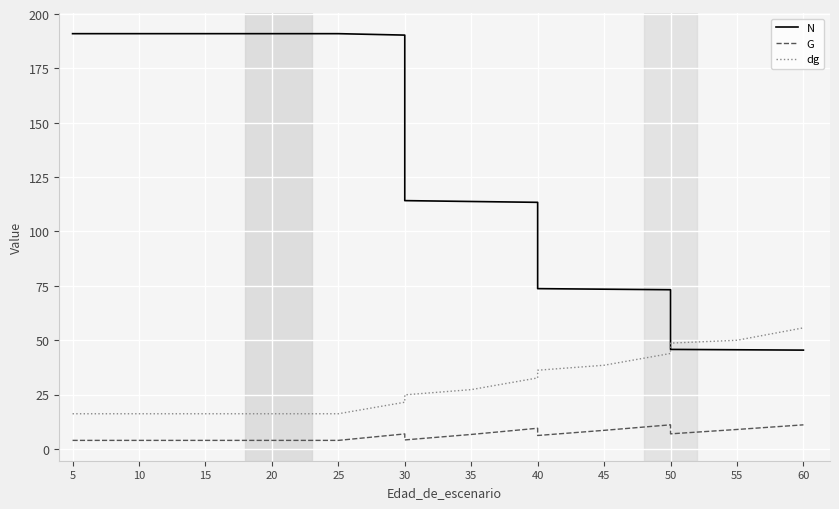

What is the difference between the second highest and second lowest values in the dg series?

33.8